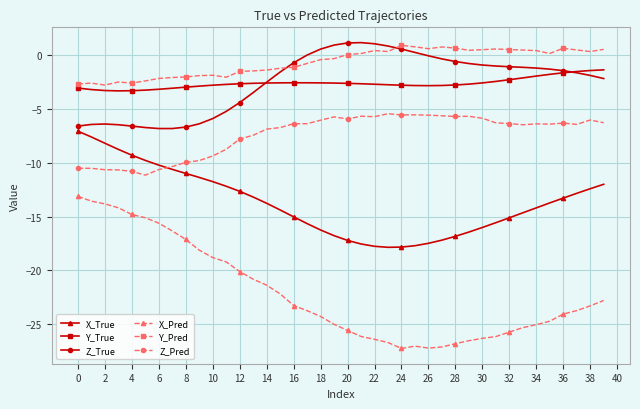

What is the highest value of the Y_Pred series?

0.9